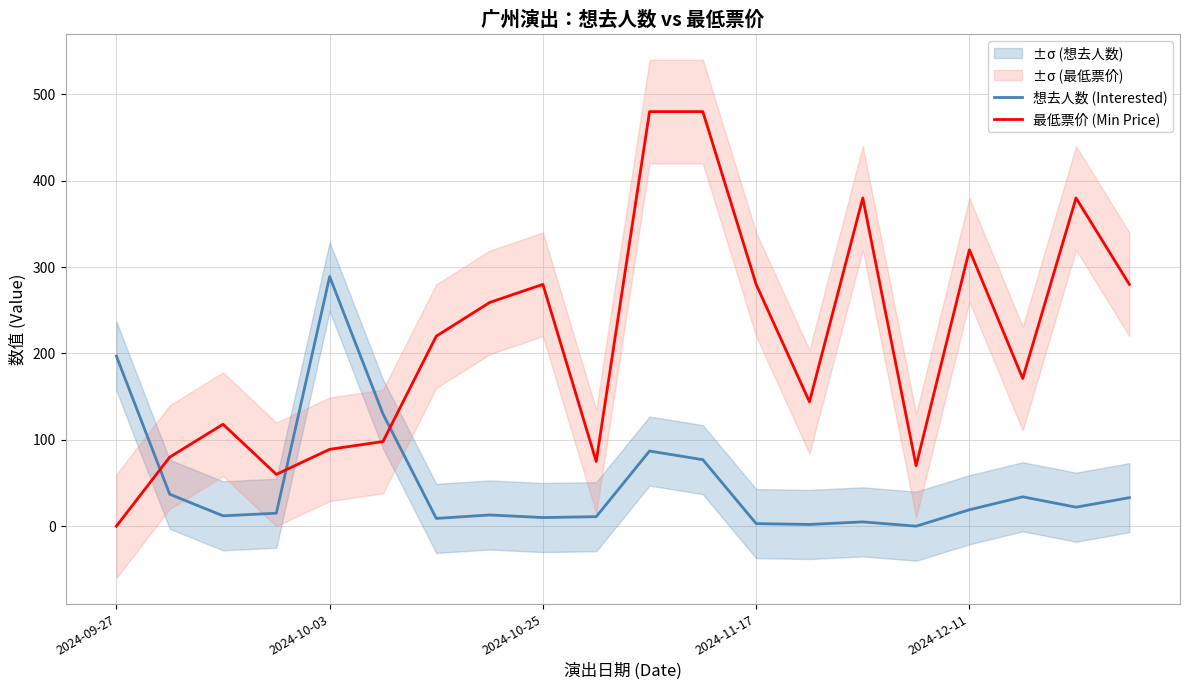

What are all the series names shown in the legend?

想去人数 (Interested), 最低票价 (Min Price)